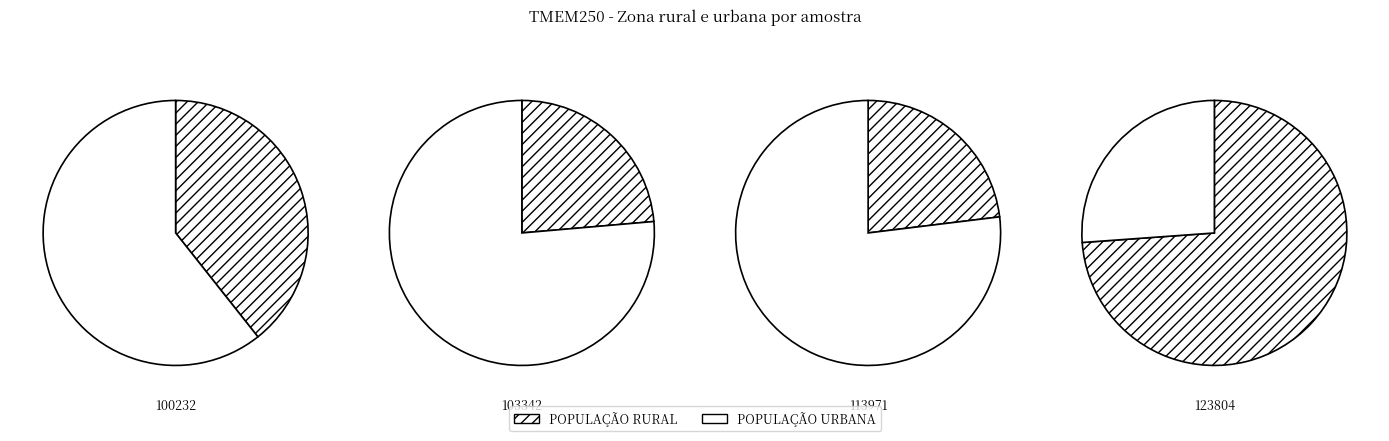

To the nearest percent, what percentage of the pie is 123804?

26%